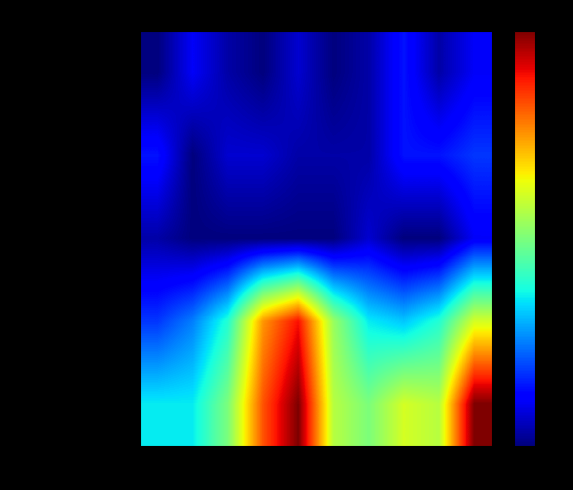

Reading right to left, what are all the values shown in this chart?

Aggravated Assault: 2024=0.1	2023=0.0	2022=0.1	2021=0.0	2020=0.0	2019=0.1	2018=0.0	2017=0.0	2016=0.1	2015=0.0
Aggravated Battery: 2024=0.2	2023=0.1	2022=0.1	2021=0.0	2020=0.0	2019=0.0	2018=0.1	2017=0.1	2016=0.0	2015=0.1
Criminal Sexual Assault: 2024=0.1	2023=0.0	2022=0.0	2021=0.1	2020=0.0	2019=0.0	2018=0.0	2017=0.0	2016=0.0	2015=0.0
Robbery: 2024=0.6	2023=0.4	2022=0.3	2021=0.4	2020=0.5	2019=0.9	2018=0.8	2017=0.4	2016=0.2	2015=0.2
Total: 2024=1.0	2023=0.6	2022=0.6	2021=0.5	2020=0.6	2019=1.0	2018=0.8	2017=0.5	2016=0.4	2015=0.4